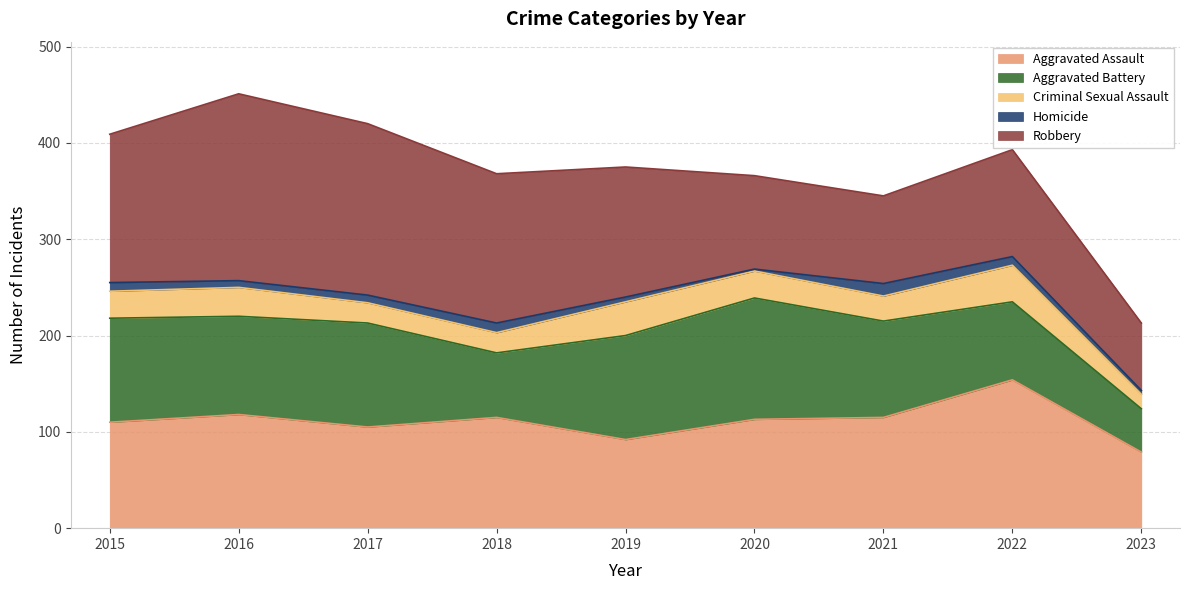

At which label does Aggravated Assault first exceed 113?

2016